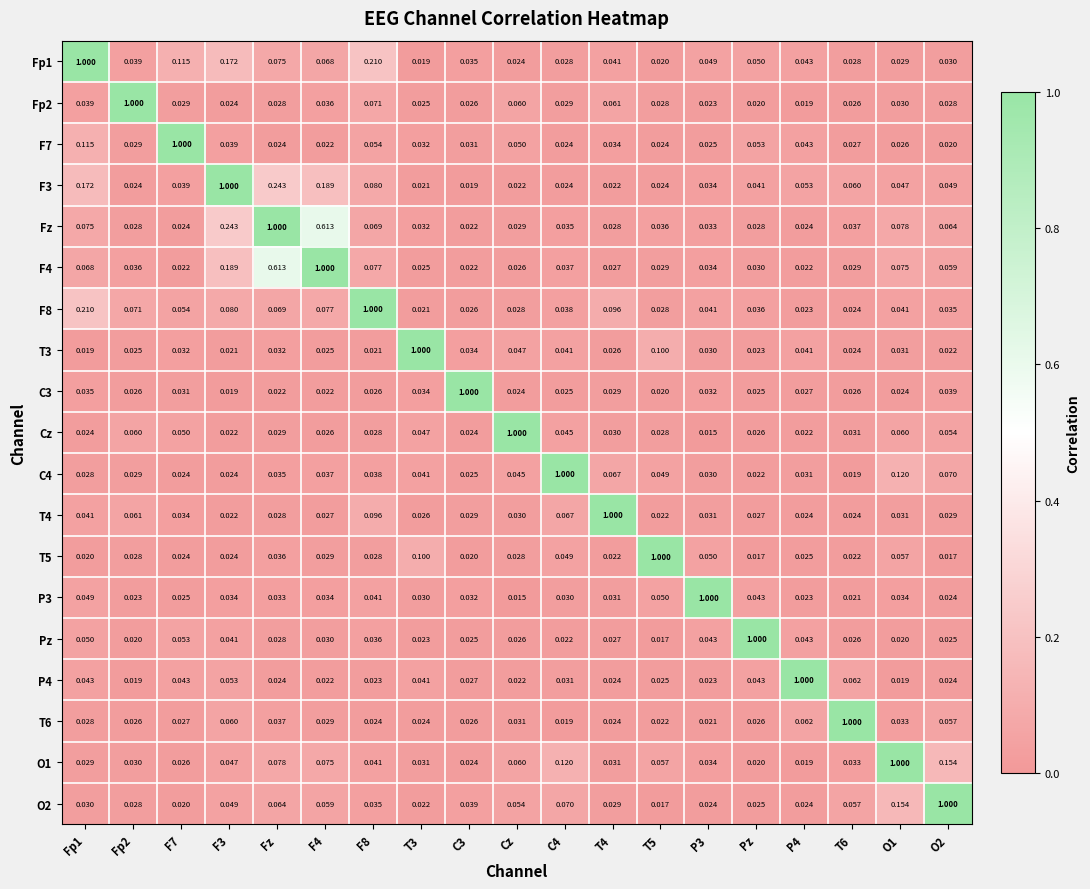

Which series has the largest total across all categories?

Fz